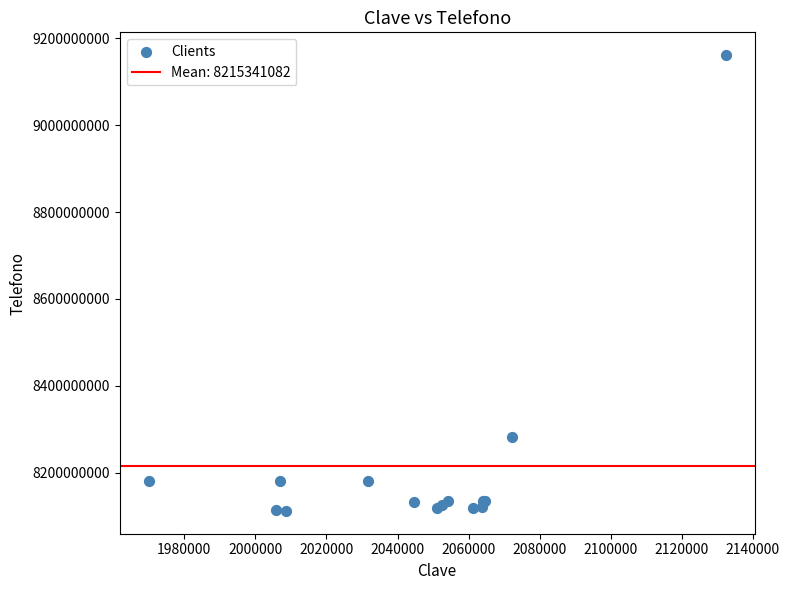

What Y value in the scatter plot is closest to 8636603967?

8281023659